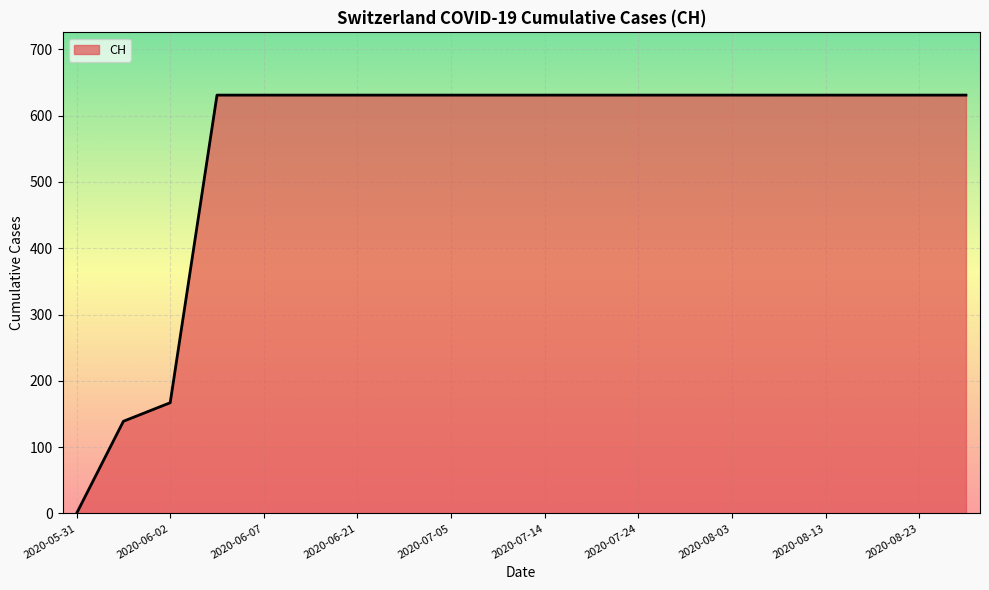

What is the difference between the maximum and minimum values?

631